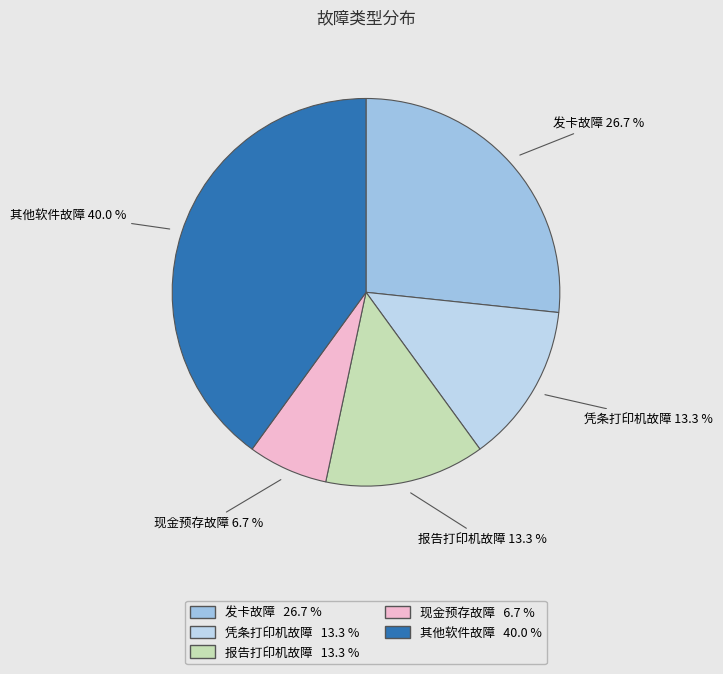

Which category has the smallest portion of the pie?

现金预存故障